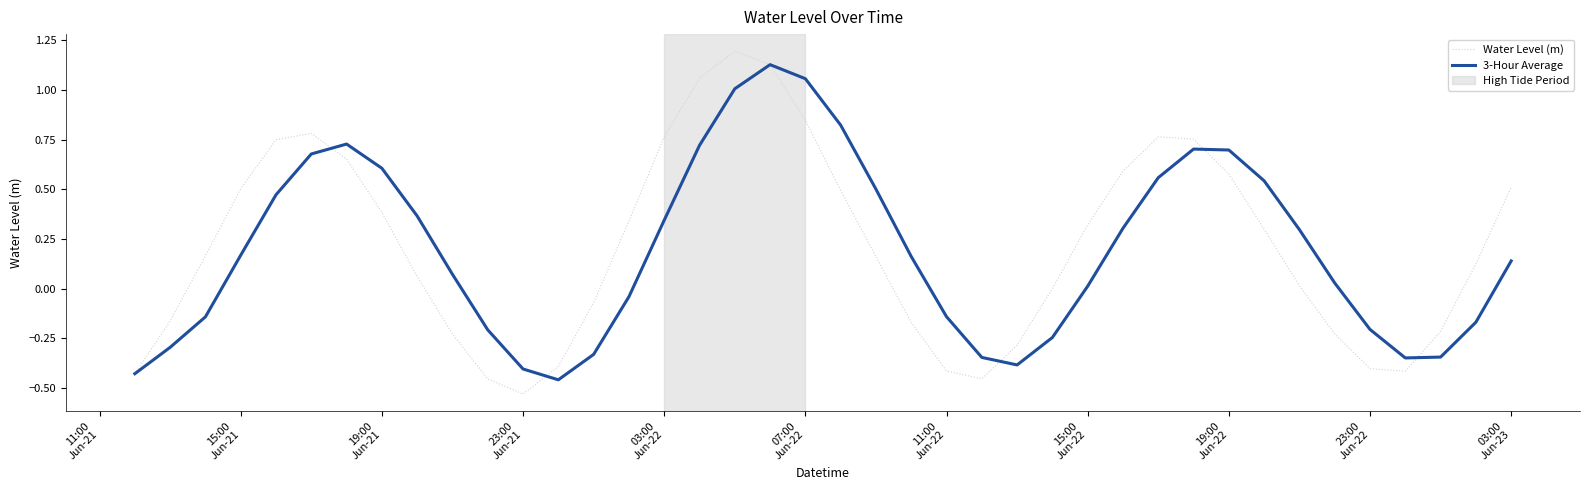

List the series in order of their peak value, lowest first.

3-Hour Average, Water Level (m)